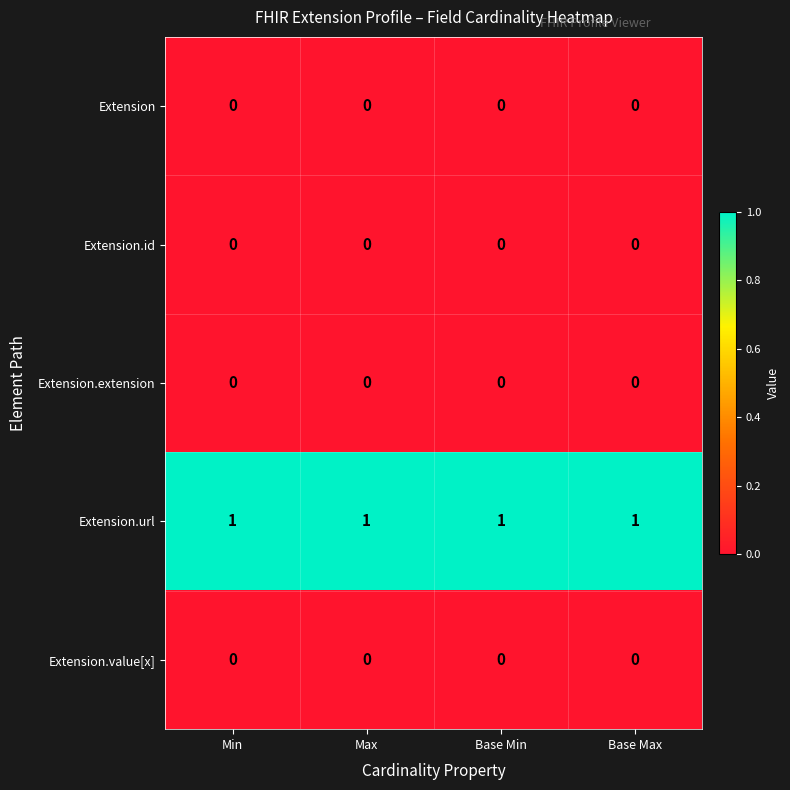

Which series has the largest total across all categories?

Extension.url